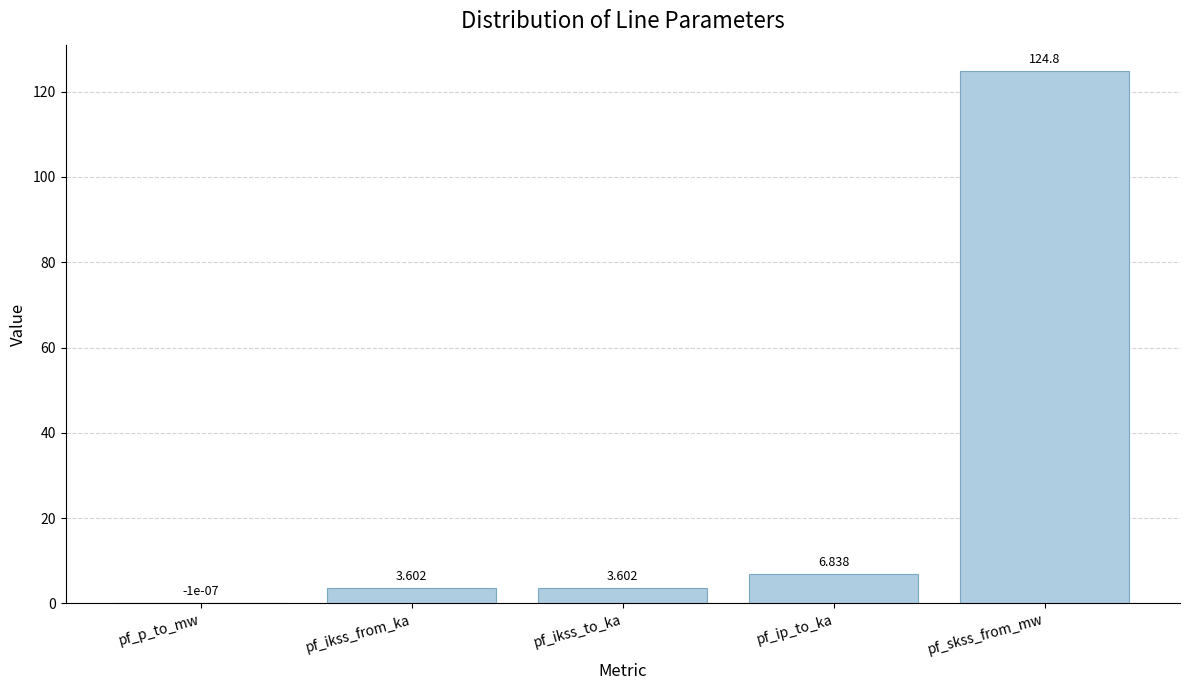

At which label is the value closest to 62?

pf_ip_to_ka